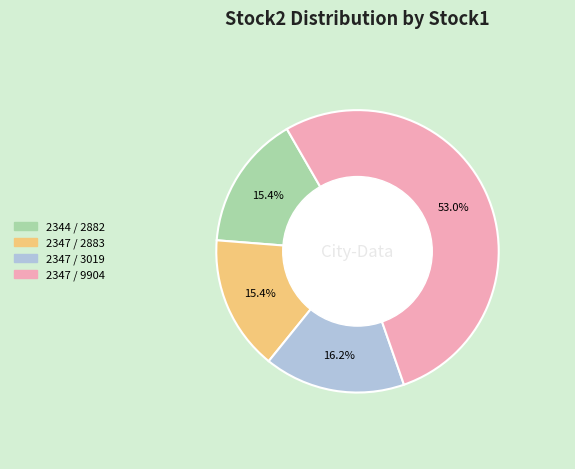

Is there a majority slice in this chart?

Yes